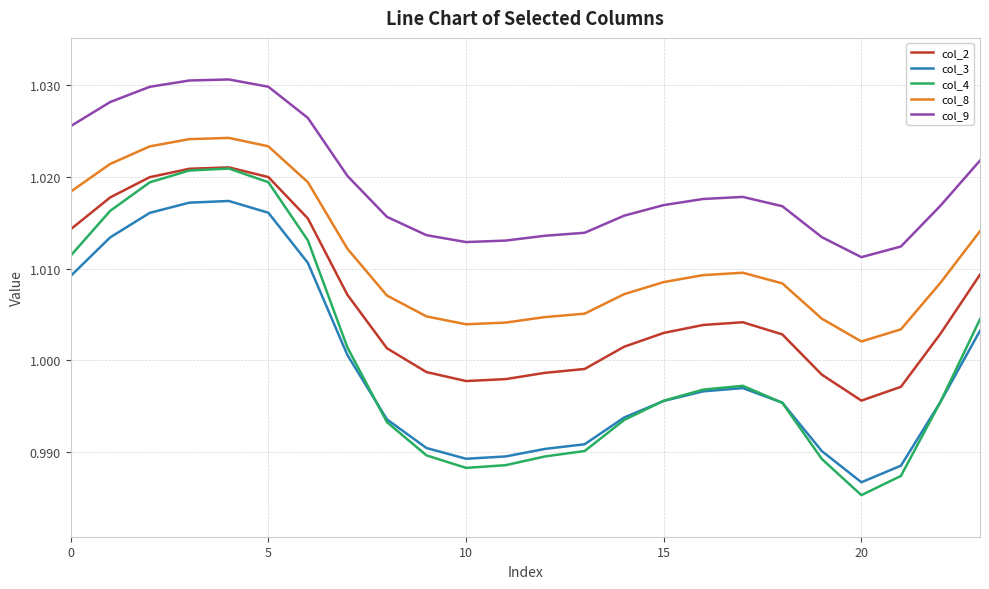

True or false: col_2 and col_3 cross at least once.

False